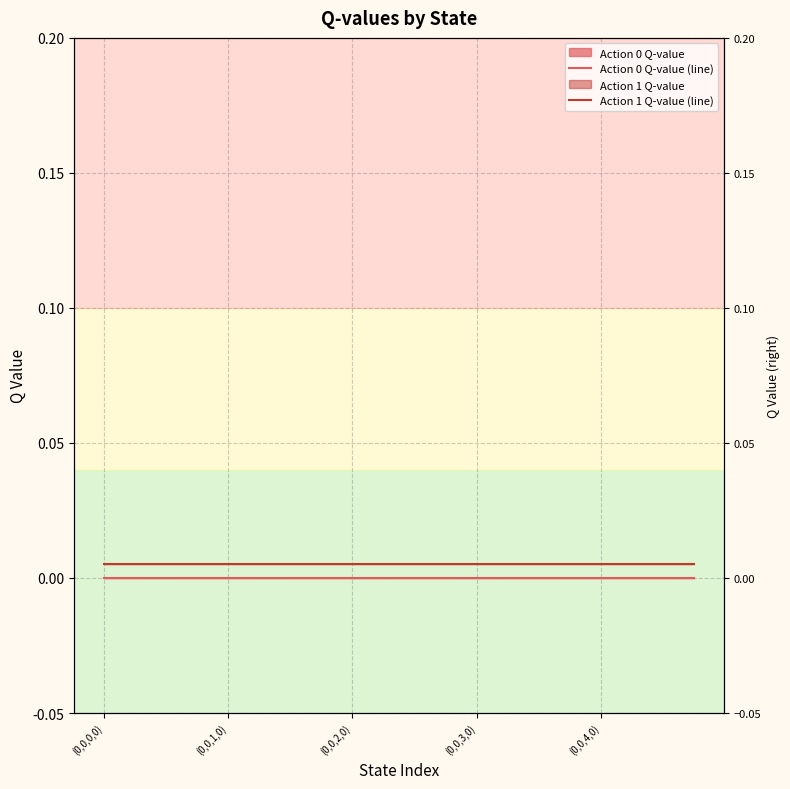

Is the value of Action 0 Q-value (line) at 15 greater than the value of Action 1 Q-value (line) at 5?

No